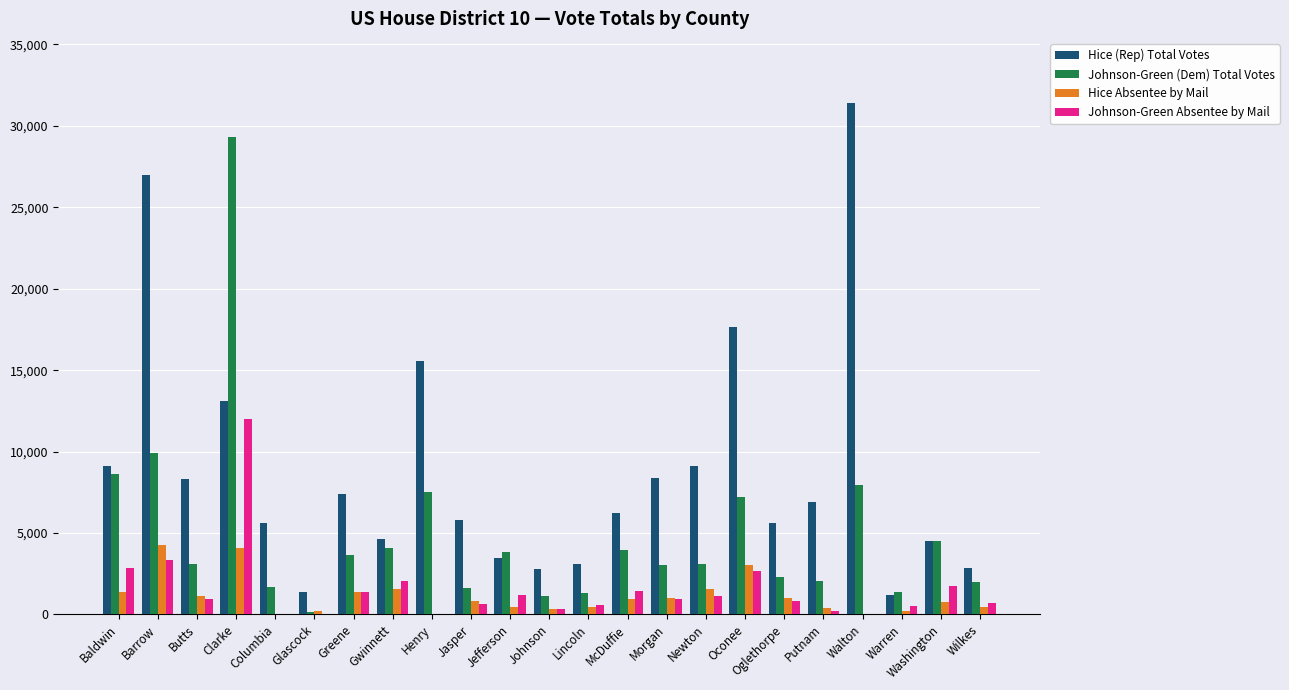

At which category is the sum across all series the highest?

Clarke